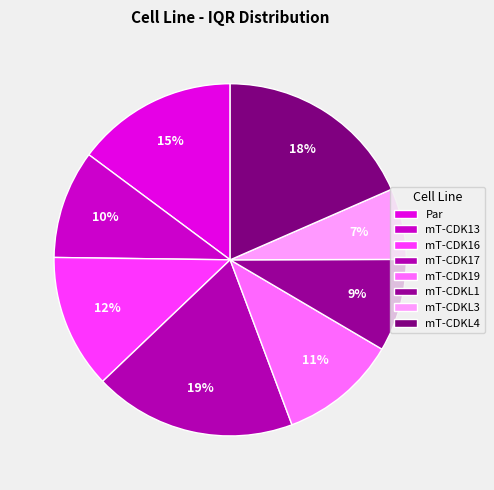

To the nearest percent, what is the average slice percentage?

12%